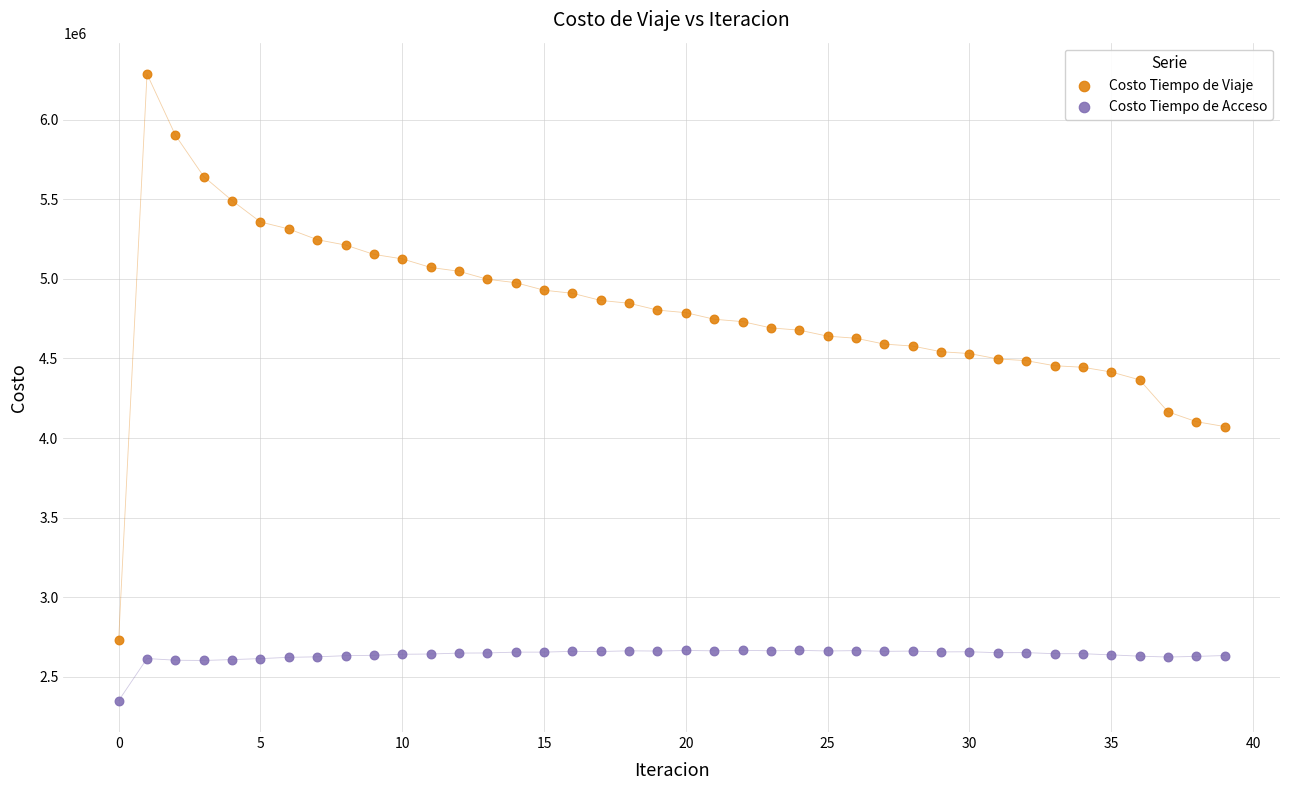

Across all data points, what is the range of Y values (max minus min)?

3936788.8